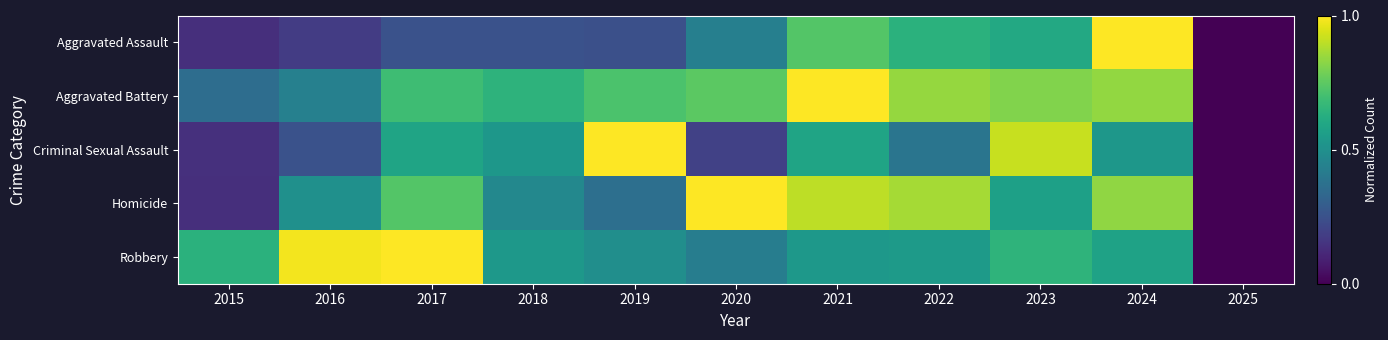

Reading left to right, extract all data points from this chart.

Aggravated Assault: 2015=0.1	2016=0.2	2017=0.3	2018=0.3	2019=0.2	2020=0.4	2021=0.7	2022=0.6	2023=0.6	2024=1.0	2025=0.0
Aggravated Battery: 2015=0.4	2016=0.4	2017=0.7	2018=0.6	2019=0.7	2020=0.7	2021=1.0	2022=0.8	2023=0.8	2024=0.8	2025=0.0
Criminal Sexual Assault: 2015=0.1	2016=0.2	2017=0.6	2018=0.5	2019=1.0	2020=0.2	2021=0.6	2022=0.4	2023=0.9	2024=0.5	2025=0.0
Homicide: 2015=0.1	2016=0.5	2017=0.7	2018=0.5	2019=0.4	2020=1.0	2021=0.9	2022=0.9	2023=0.6	2024=0.8	2025=0.0
Robbery: 2015=0.6	2016=1.0	2017=1.0	2018=0.5	2019=0.5	2020=0.4	2021=0.5	2022=0.5	2023=0.6	2024=0.6	2025=0.0